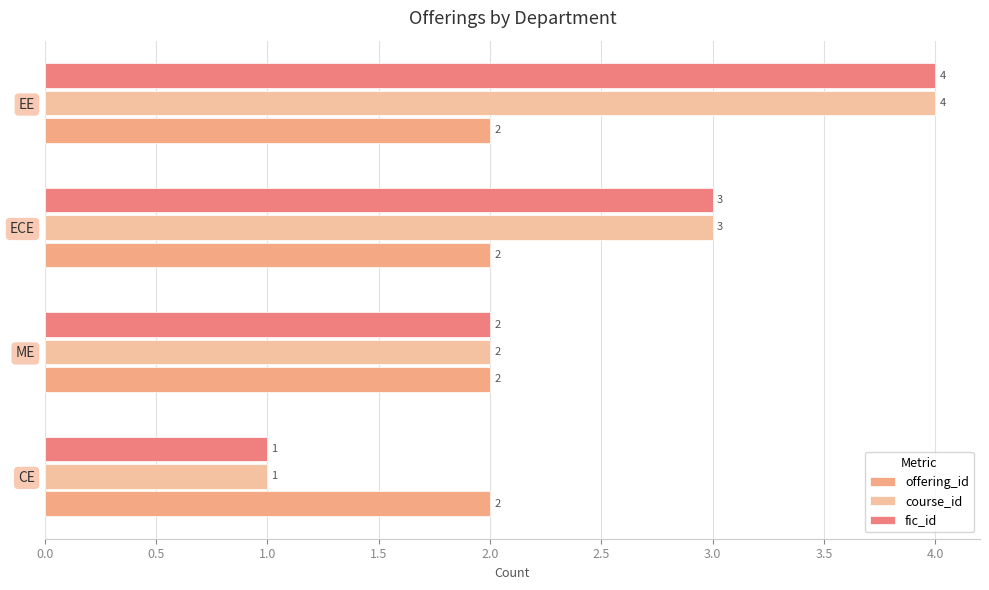

Count the number of data series in this chart.

3